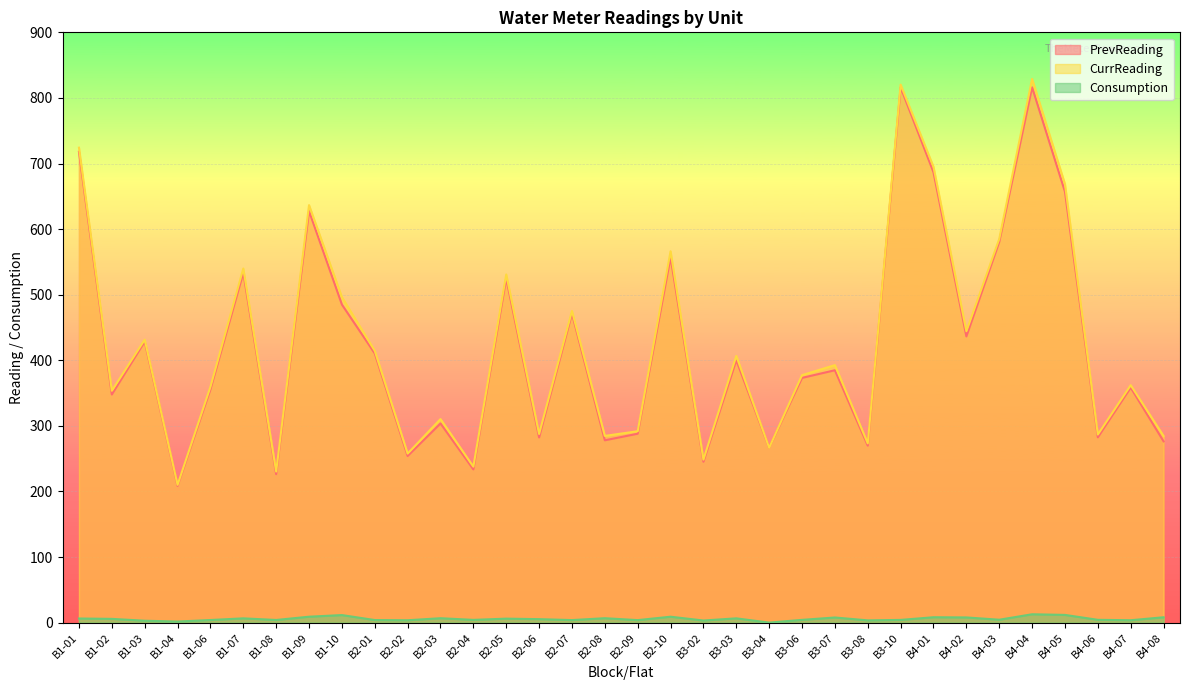

What is the average value of the CurrReading series?

428.8